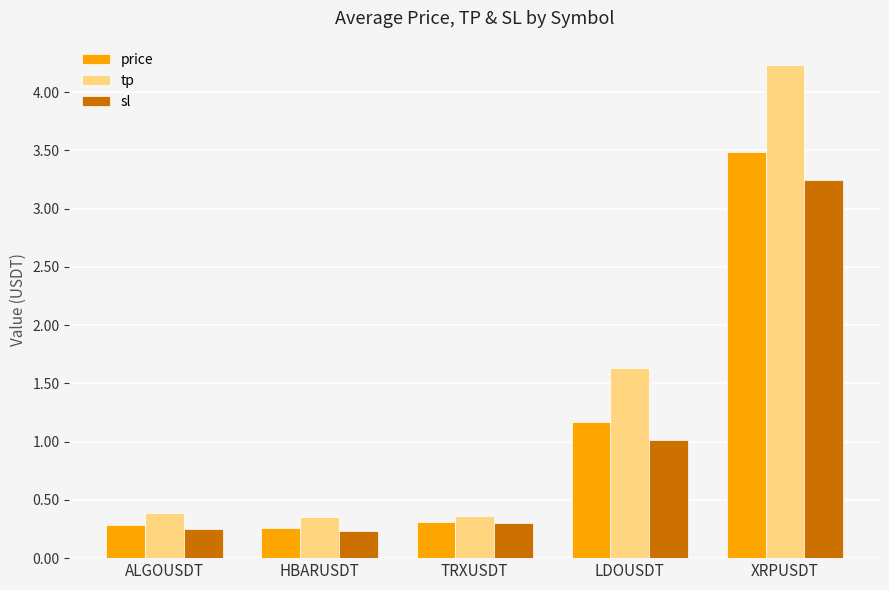

Is it true that tp equals 0.1 at ALGOUSDT?

False